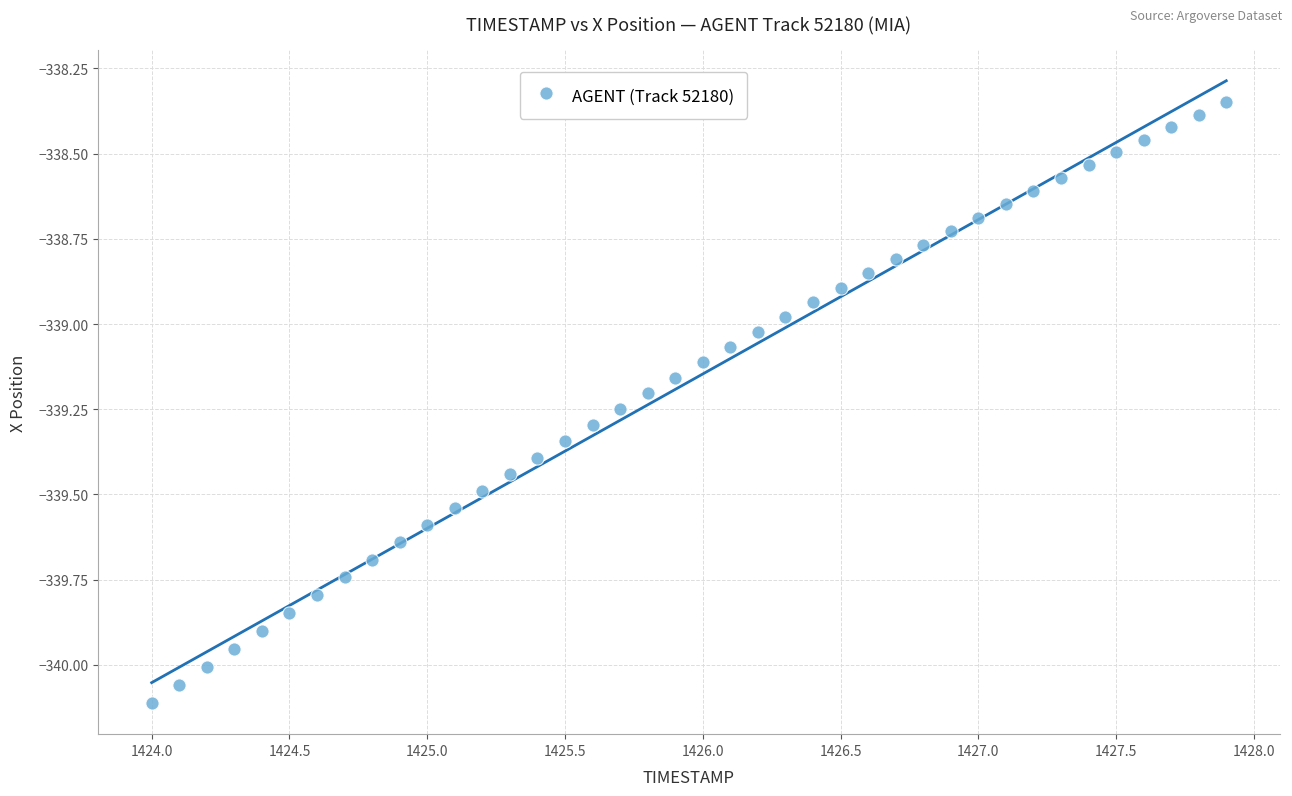

What is the range of Y values (max minus min)?

1.8